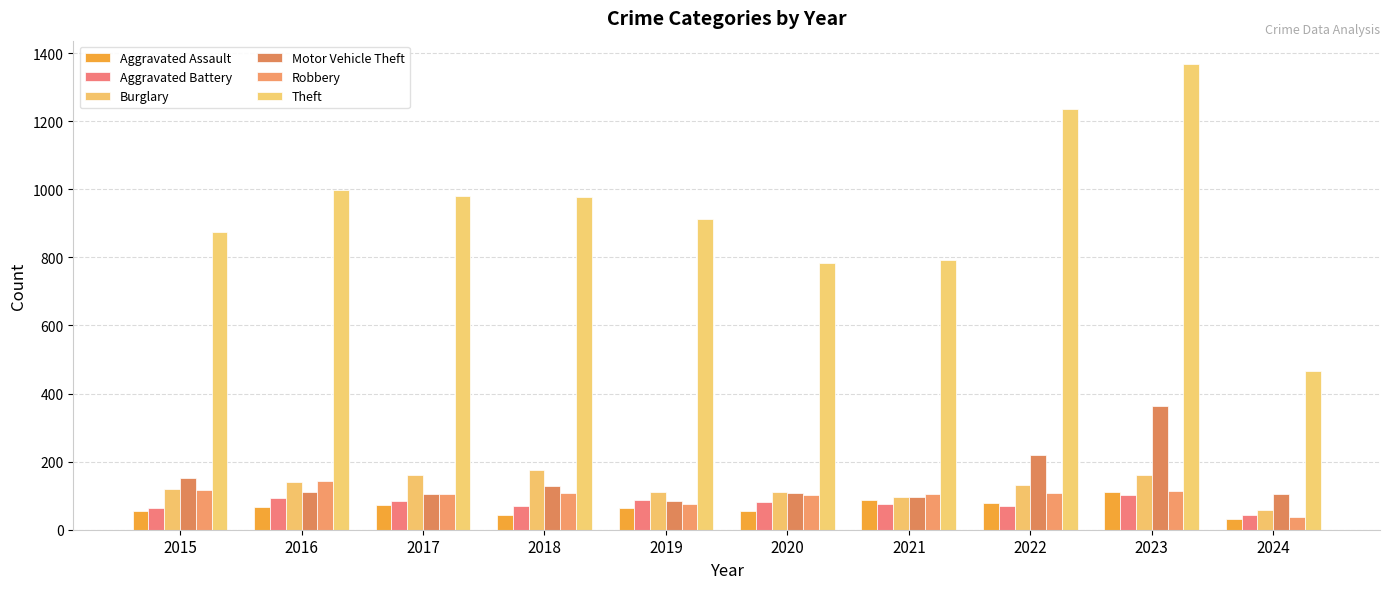

Is the value of Motor Vehicle Theft at 2021 greater than the value of Aggravated Battery at 2020?

Yes